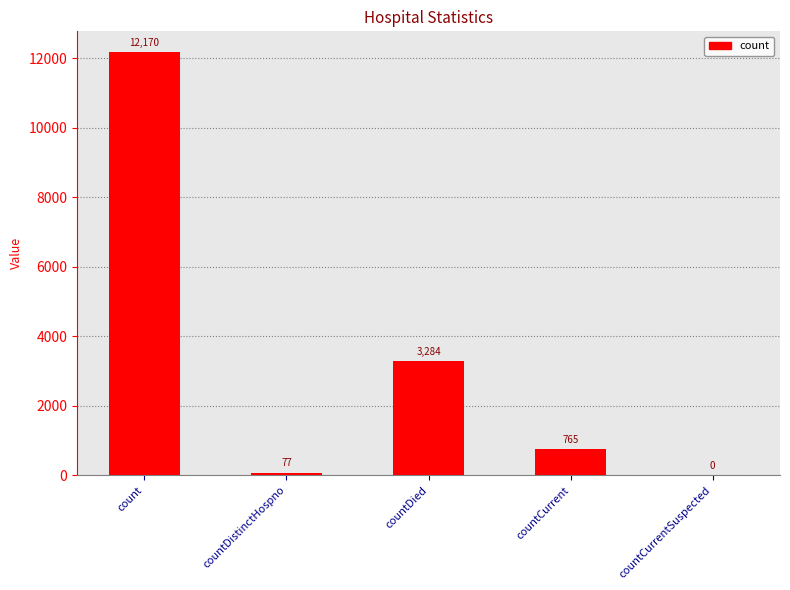

Are the bars grouped side by side (vs. stacked)?

No